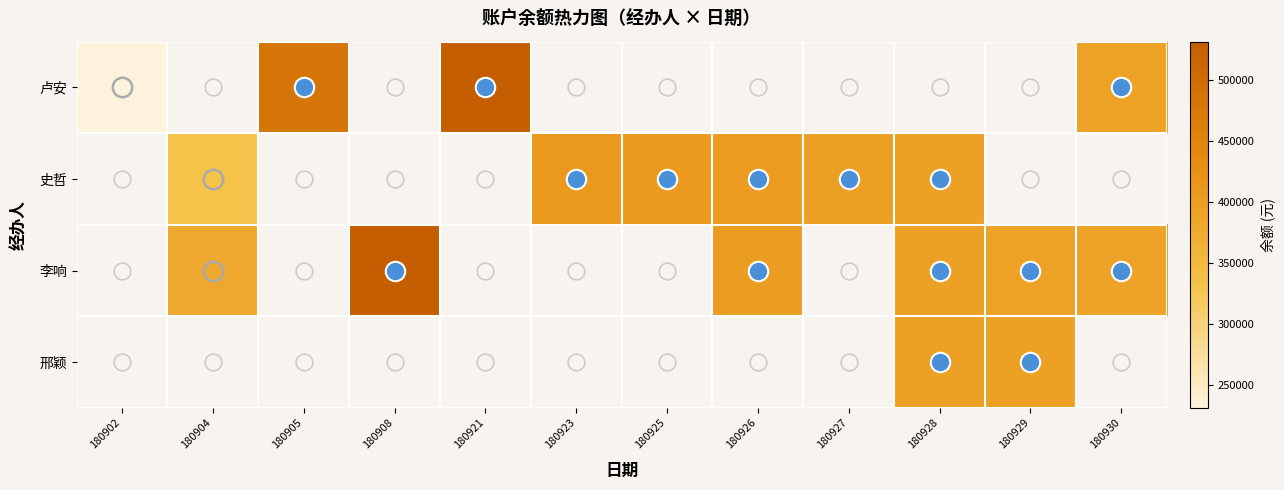

Between 180930 and 180927, which is larger?

180927